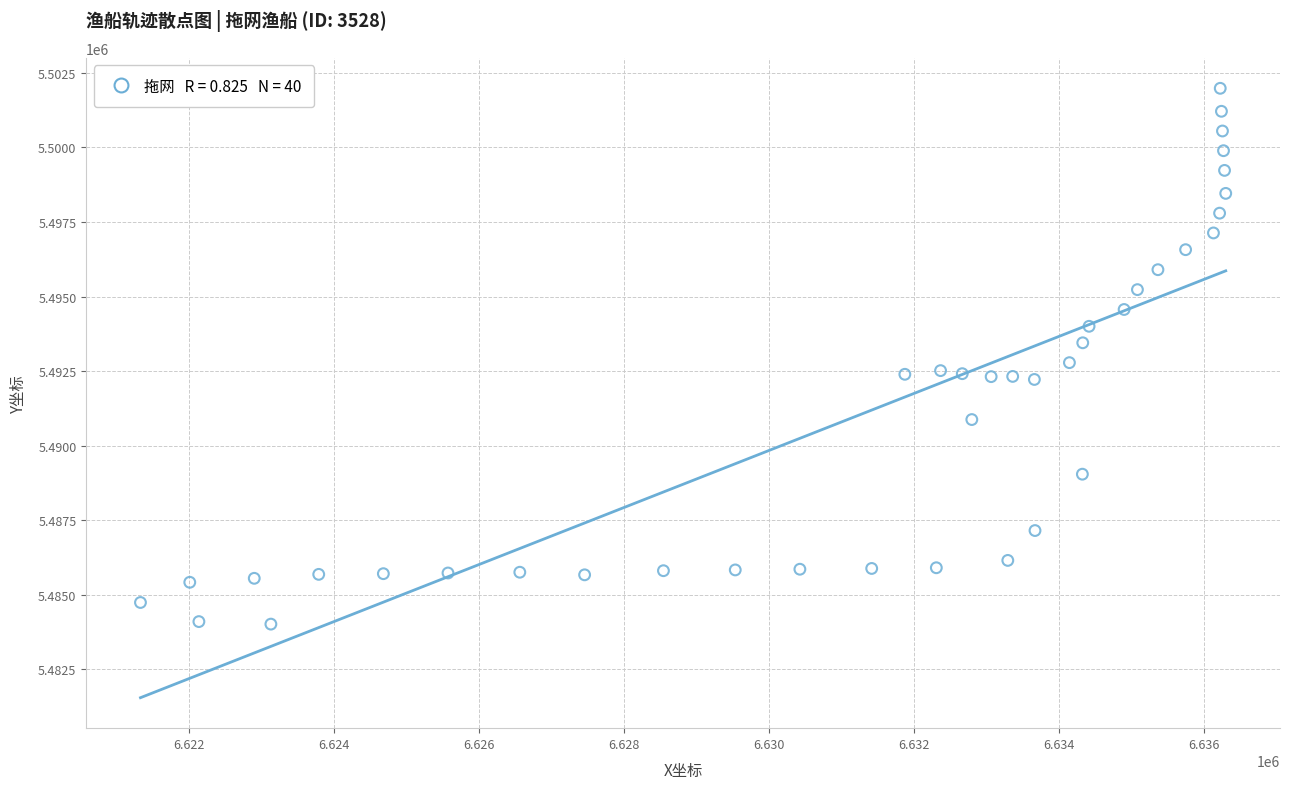

What is the range of X values (max minus min)?

14959.2